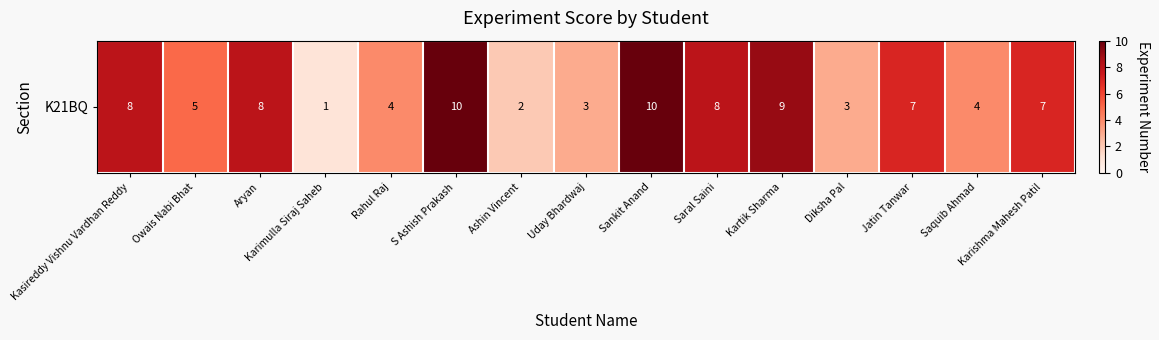

What value does the data have at Ashin Vincent?

2